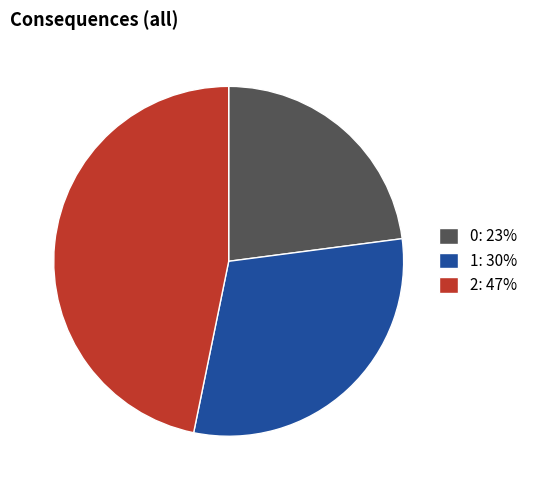

The 1: 30% slice represents 30% of the pie. True or false?

True